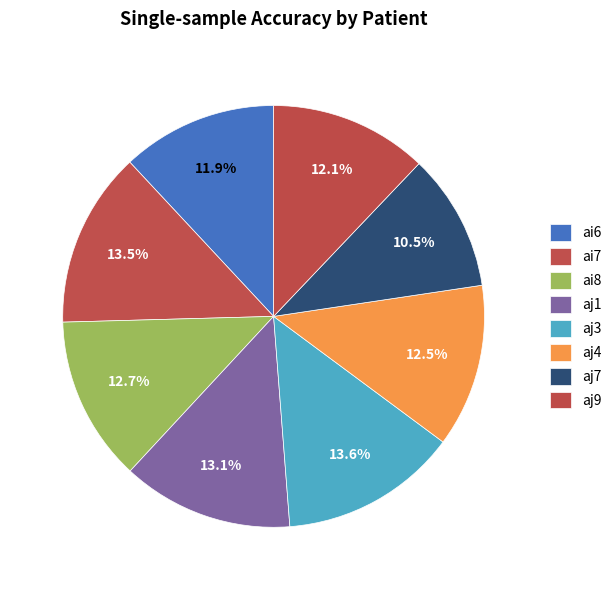

Is there any slice that represents more than half of the pie?

No